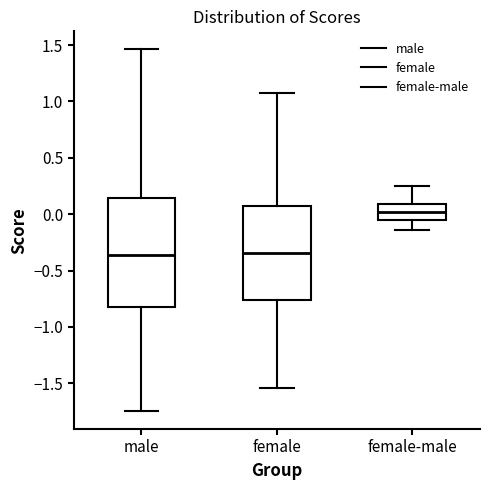

Reading left to right, read every box against the y-axis: the position of its median line, the range the box covers, and the ends of its whiskers. The values are not printed on the chart, so give them approximately, as read against the axis.

male: median -0.35, box -0.80 to 0.15, whiskers -1.75 to 1.45
female: median -0.35, box -0.75 to 0.05, whiskers -1.55 to 1.10
female-male: median 0.00, box -0.05 to 0.10, whiskers -0.15 to 0.25